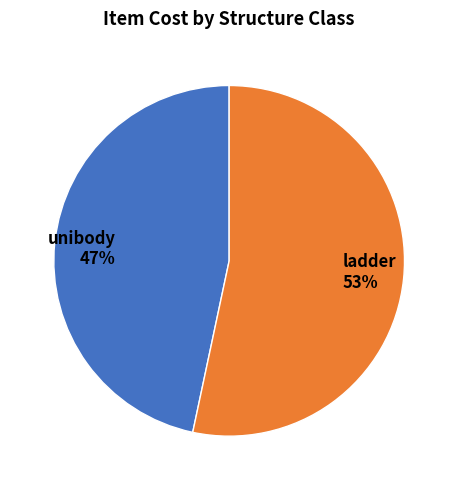

Approximately how many times larger is the value at unibody compared to ladder?

0.9